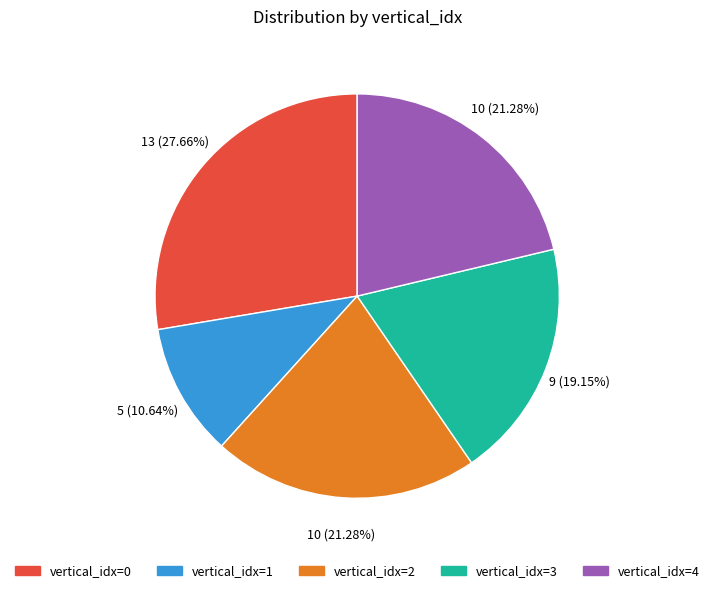

Does any single category account for the majority?

No